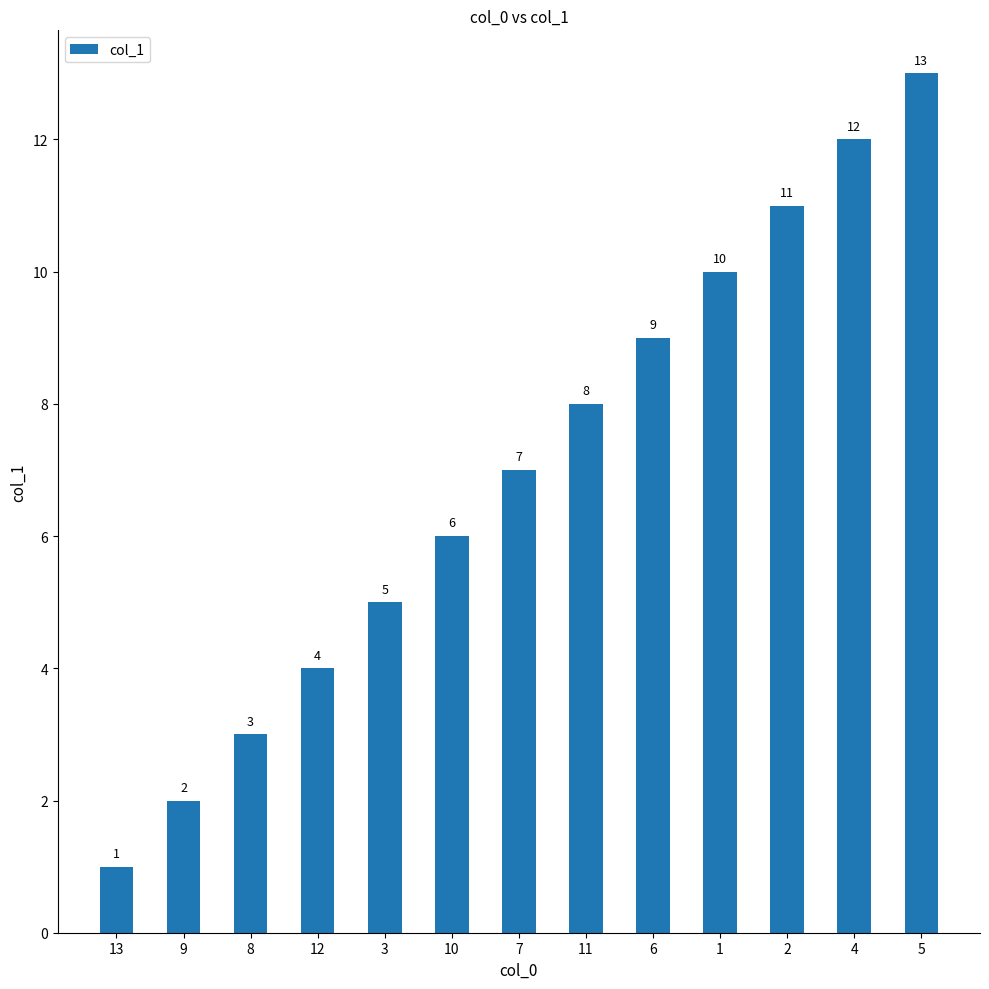

What is the difference between the maximum and minimum values?

12